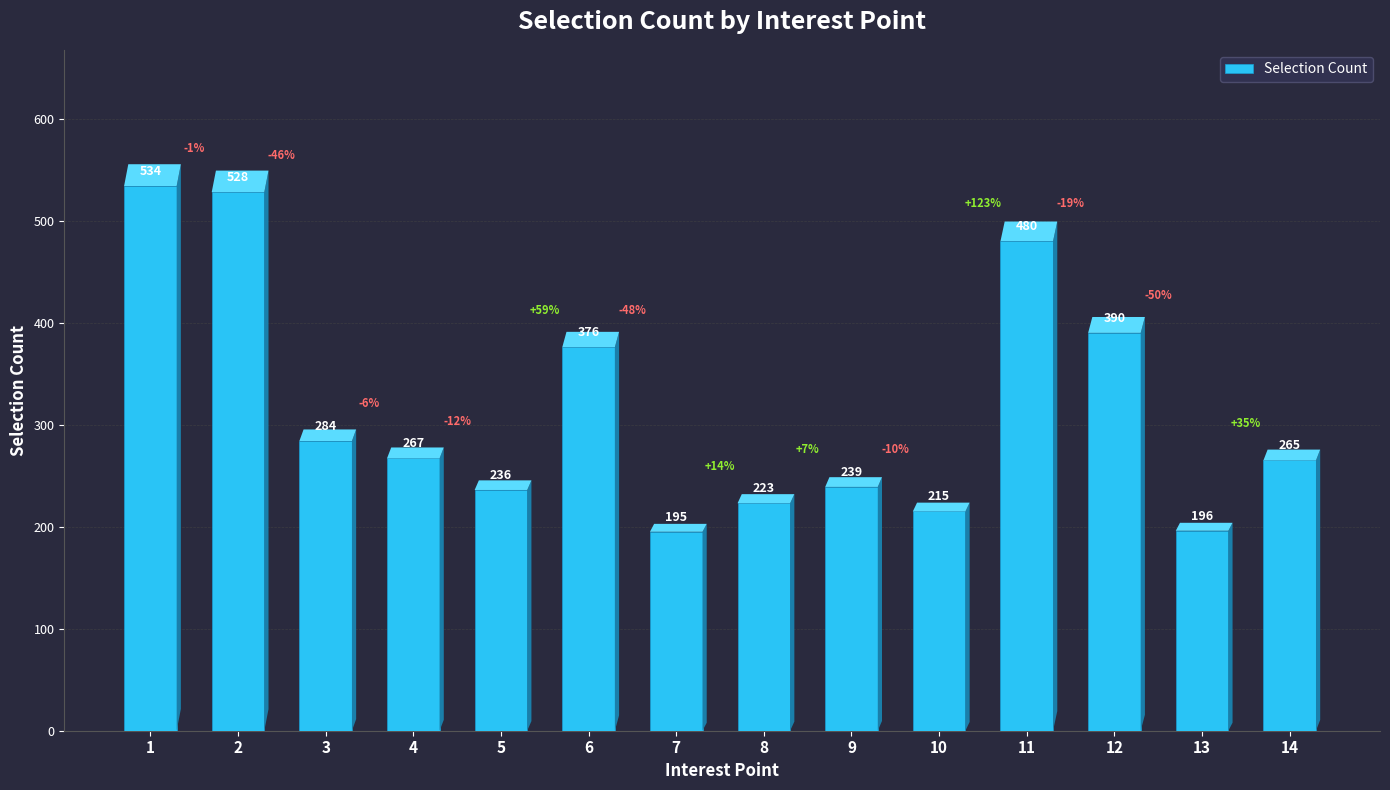

Is it true that the value at 11 is 177?

False